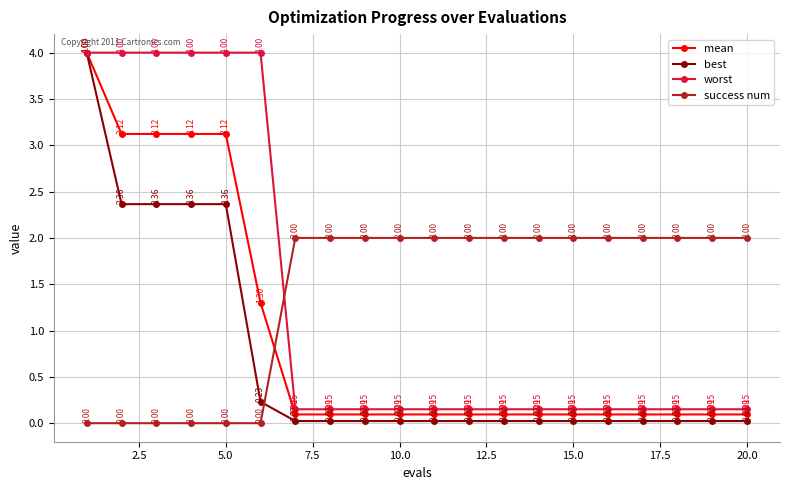

Which series ends up on top after the final intersection of mean and success num?

success num